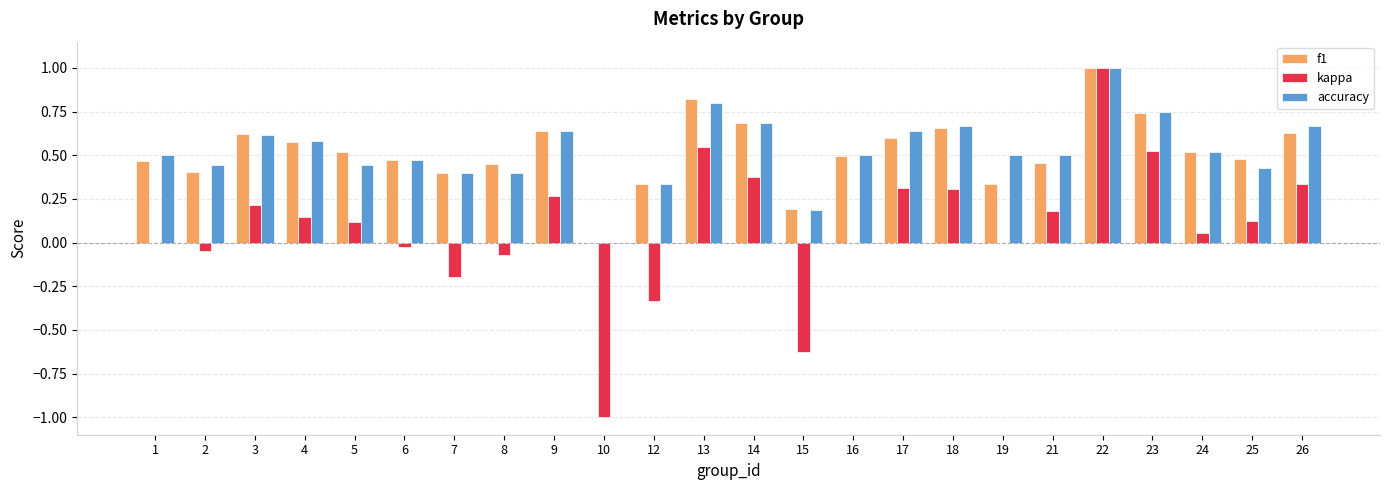

How many groups of bars are there?

24